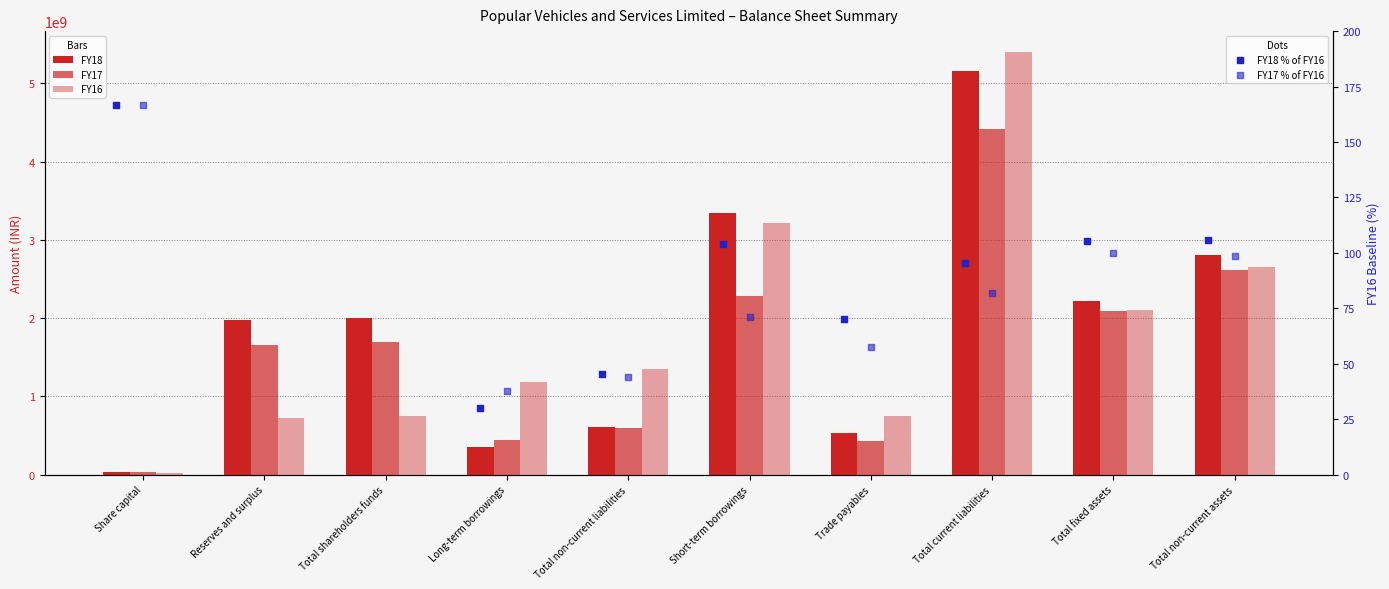

At how many categories does at least one series exceed 3193807639?

2